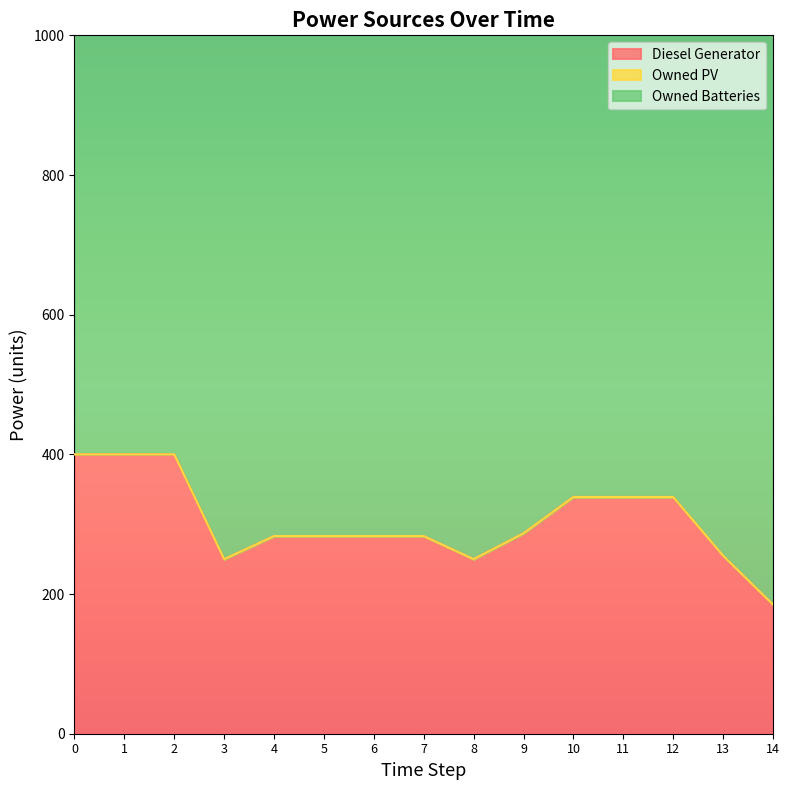

Between 1 and 14, which series saw the biggest shift?

Diesel Generator